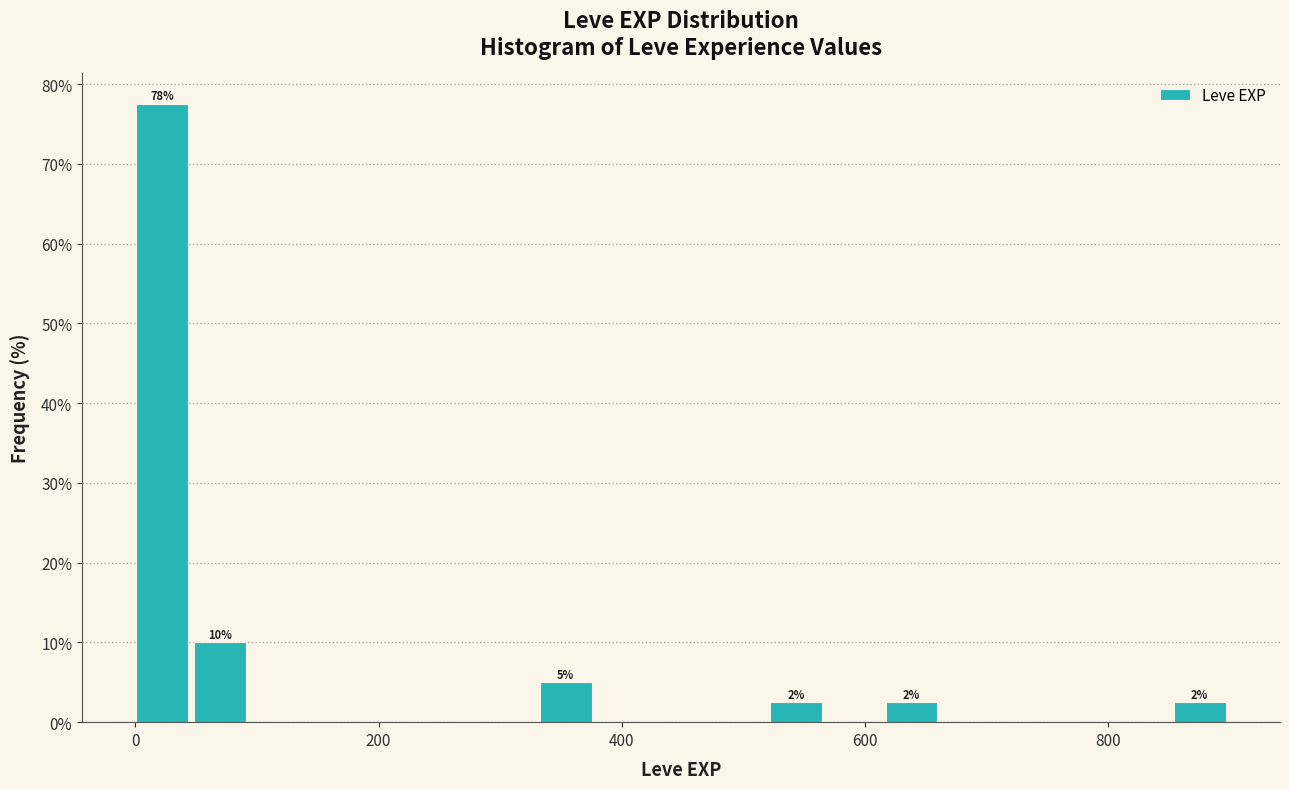

Read against the x-axis, roughly where is the centre of the tallest bar?

20